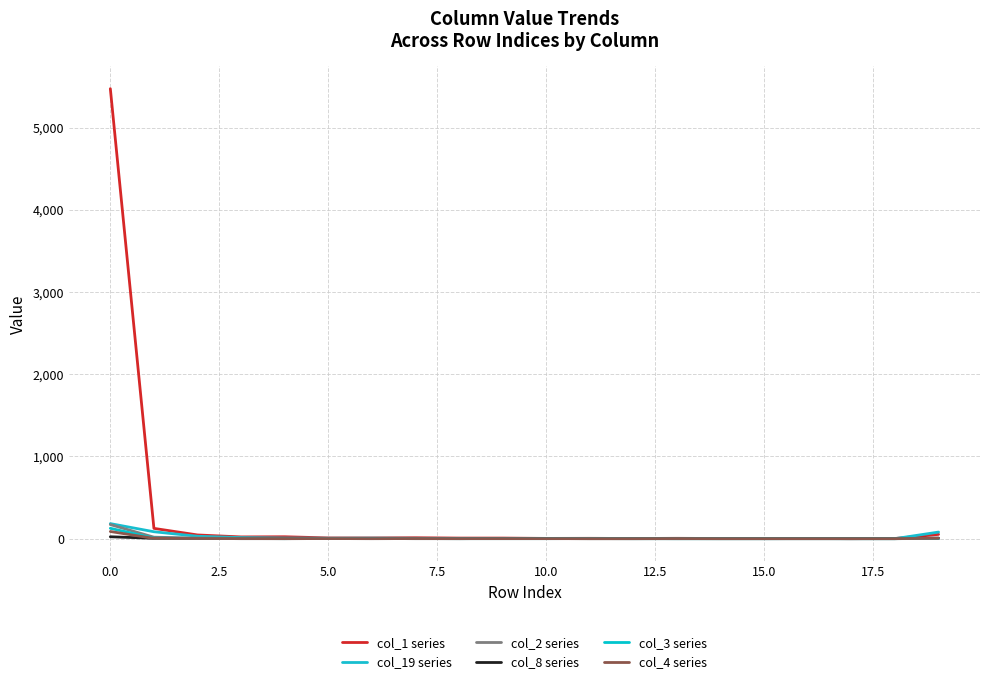

List the series in order of their peak value, highest first.

col_1 series, col_19 series, col_2 series, col_3 series, col_4 series, col_8 series